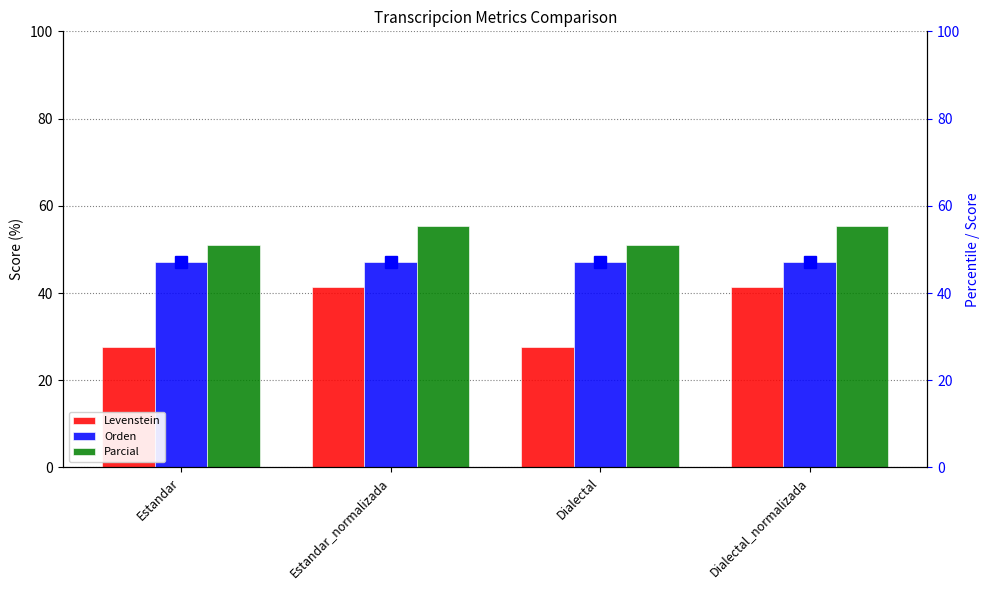

Are the bars grouped side by side (vs. stacked)?

Yes